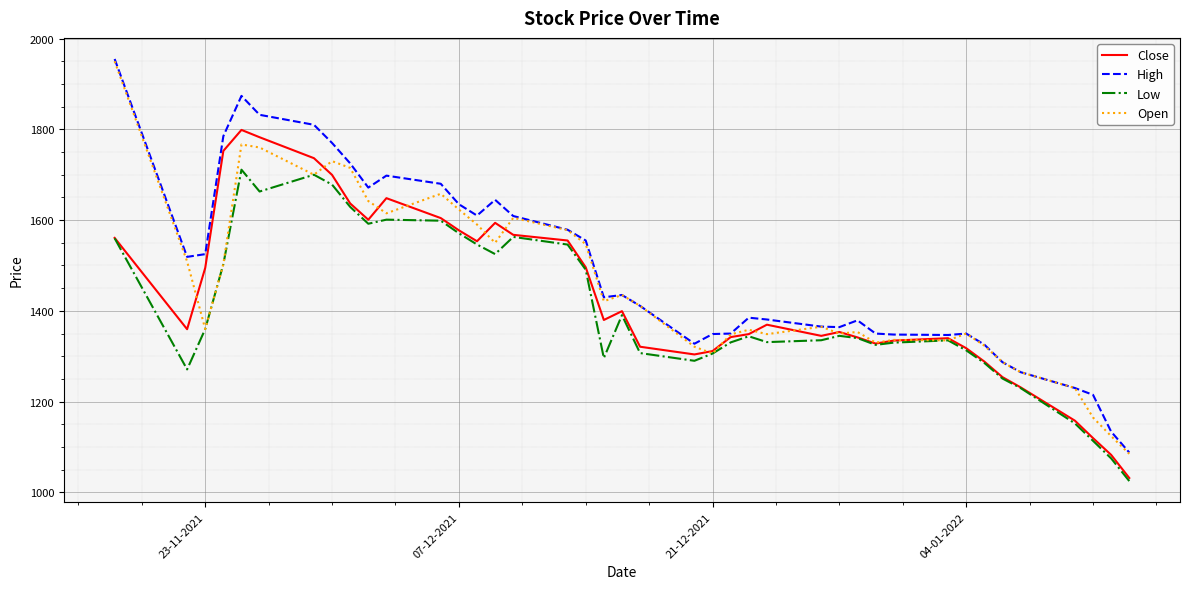

What is the lowest value of the Open series?

1085.0